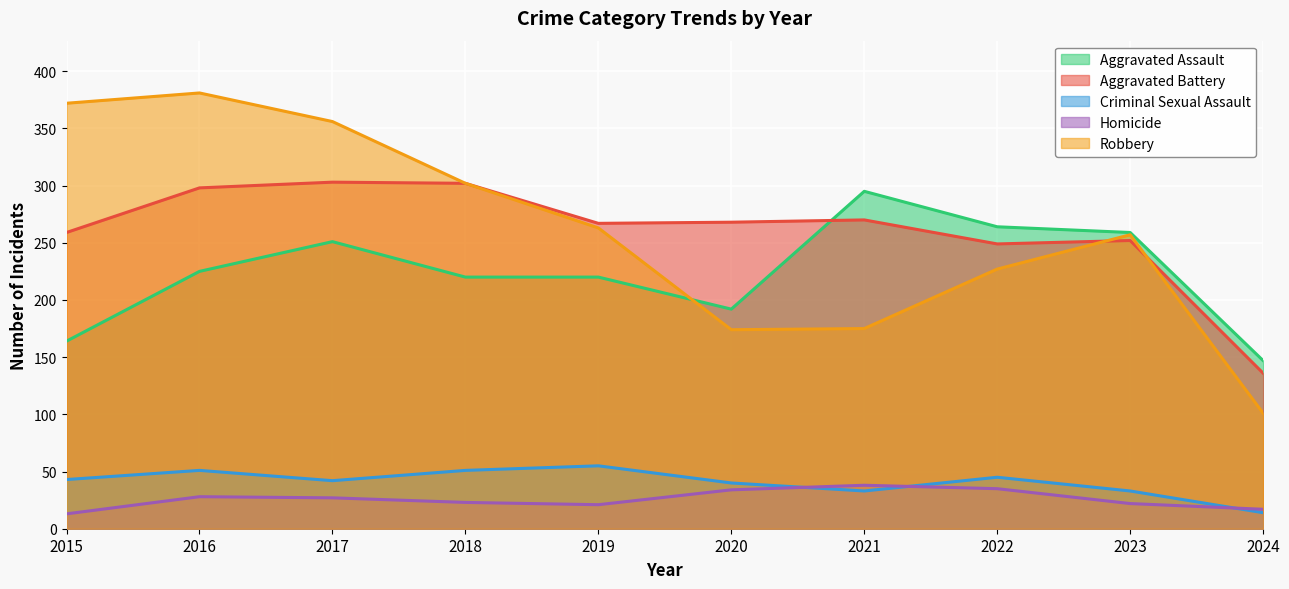

What is the average value of the Aggravated Assault series?

224